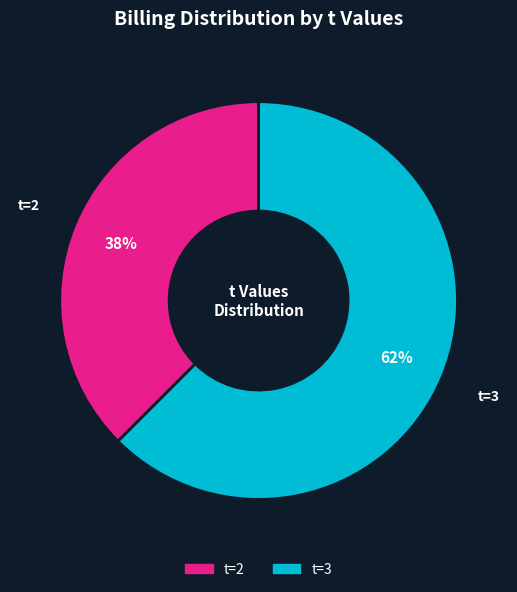

To the nearest percent, what is the average slice percentage?

50%